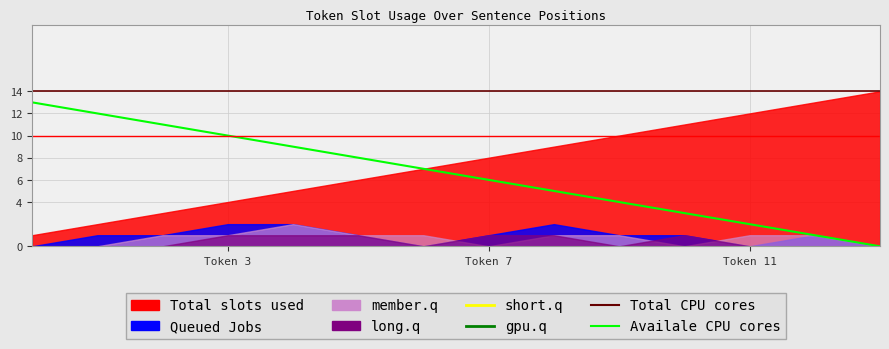

How many positive values does the Availale CPU cores series have?

13